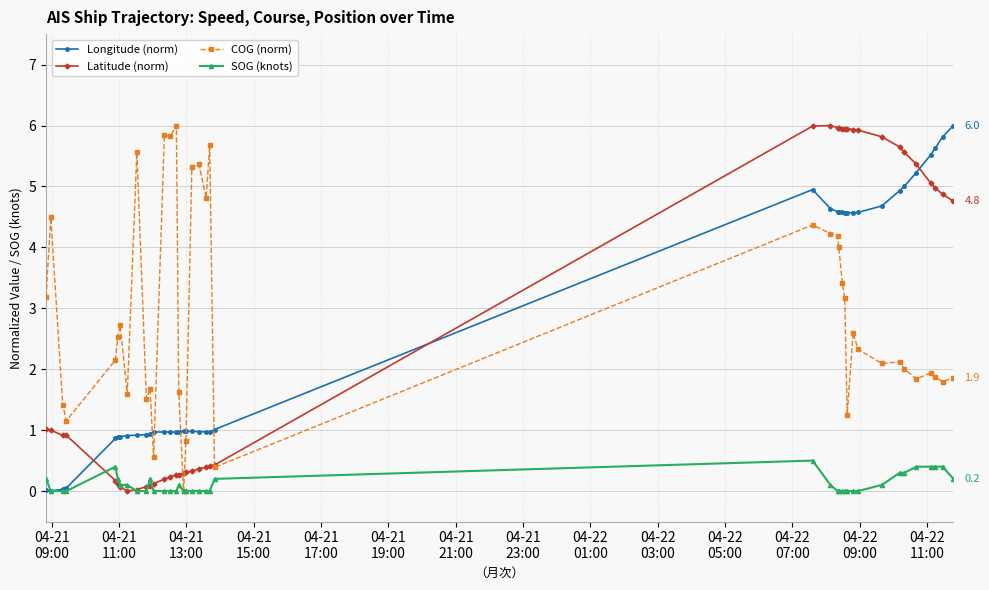

How many lines are shown in the chart?

4